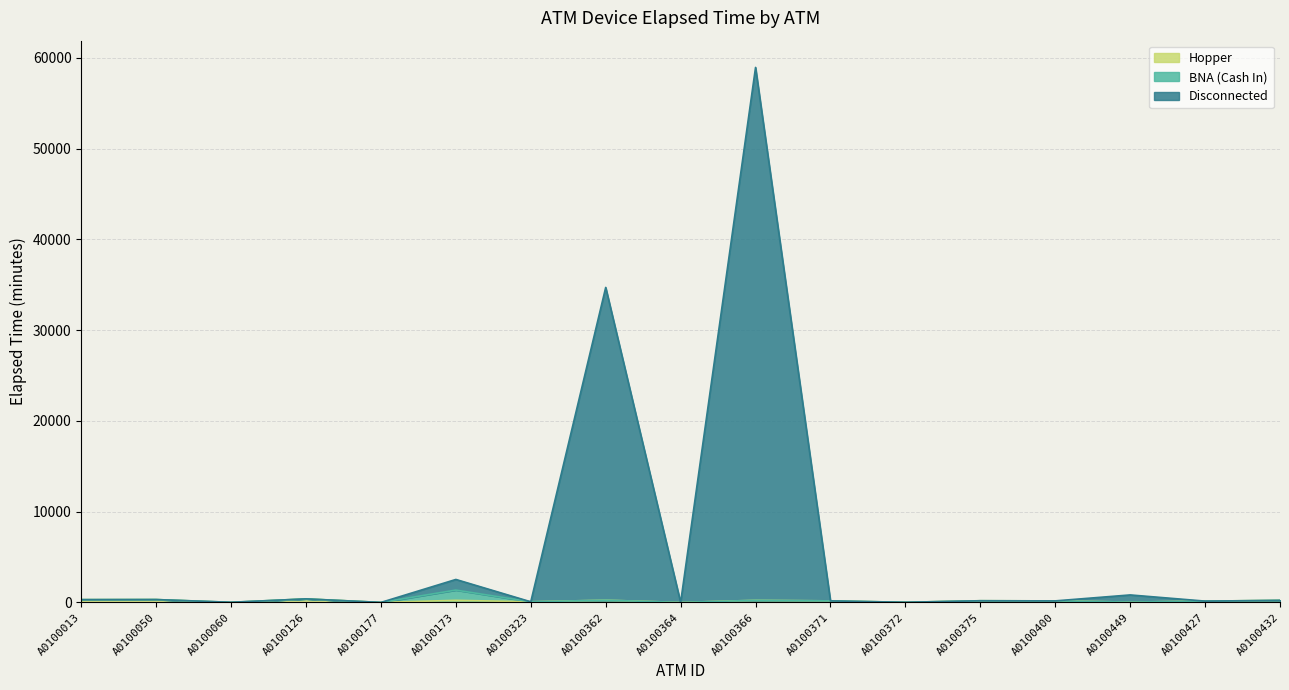

At which category does Hopper reach its first local valley?

A0100060